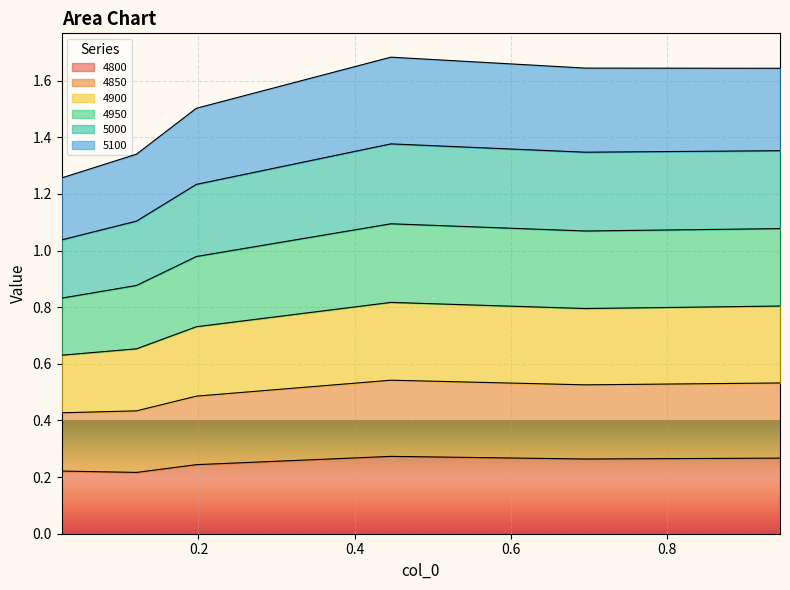

How many lines are shown in the chart?

6